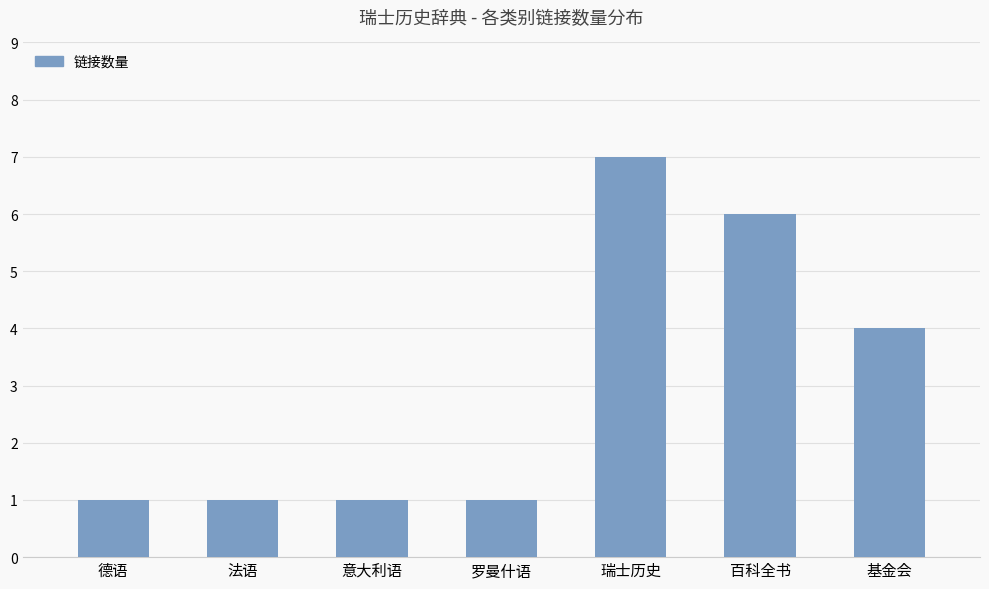

Which has a higher value, 瑞士历史 or 基金会?

瑞士历史